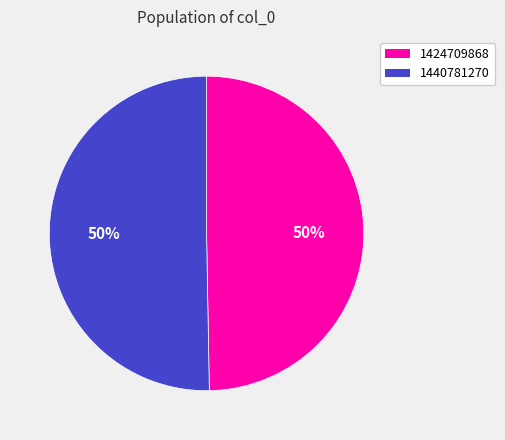

Which category has the smallest portion of the pie?

1424709868